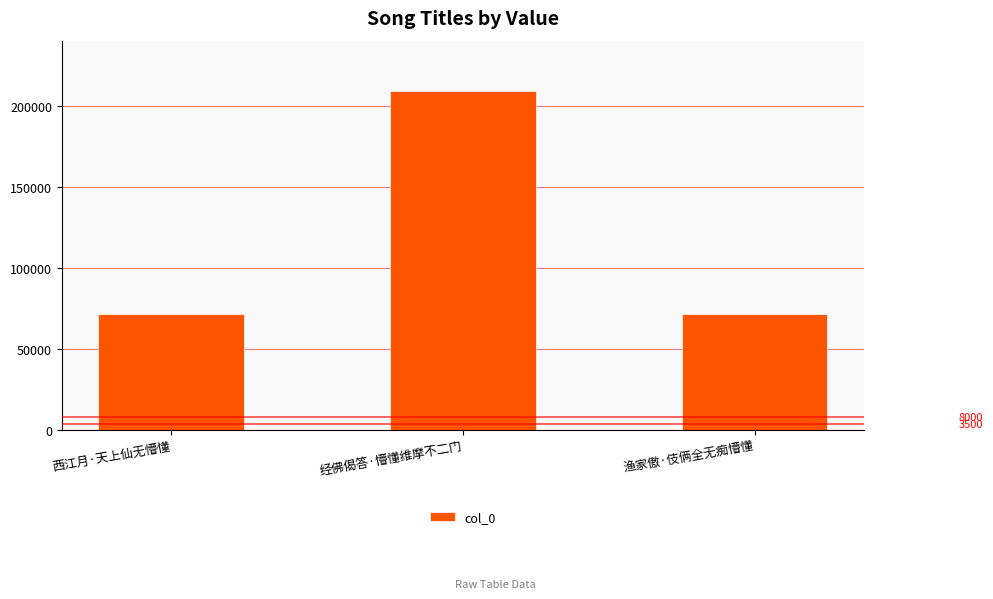

Are the bars horizontal?

No